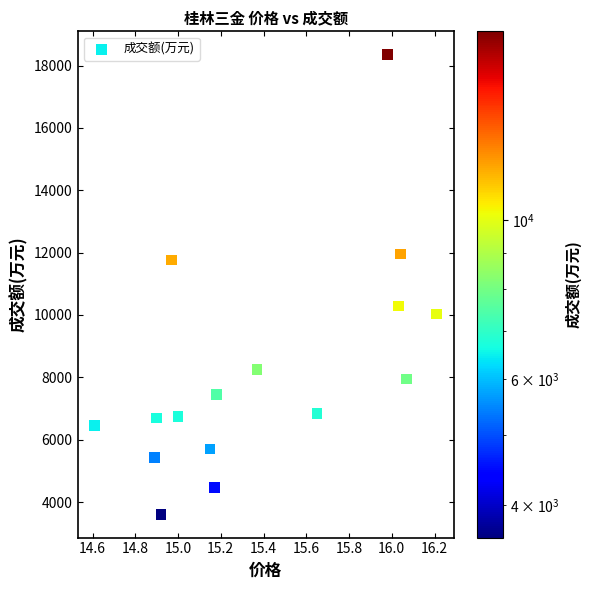

What is the range of Y values (max minus min)?

14761